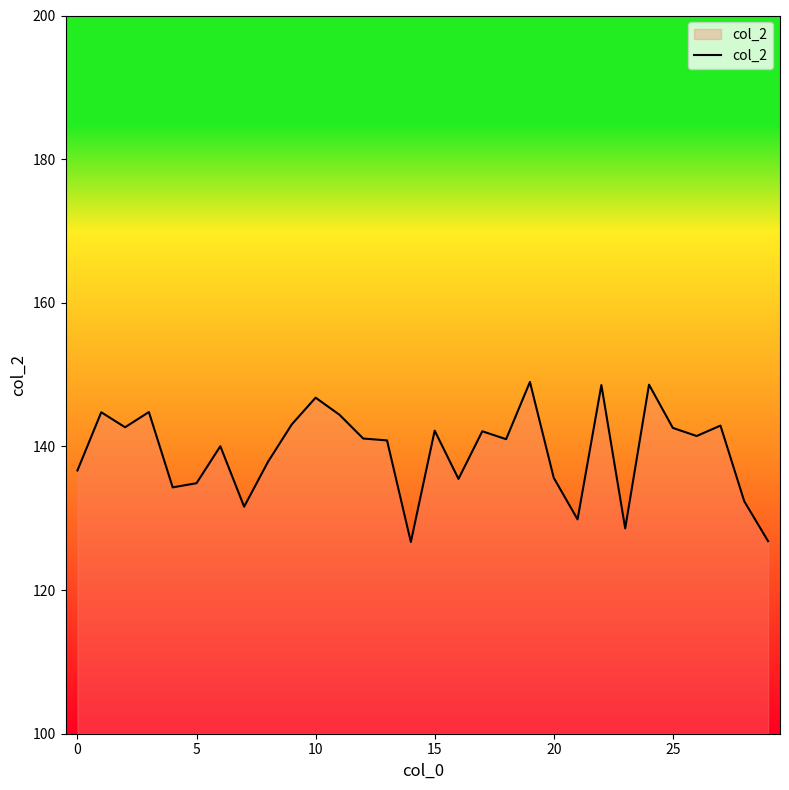

What is the difference between the second highest and minimum values?

21.9